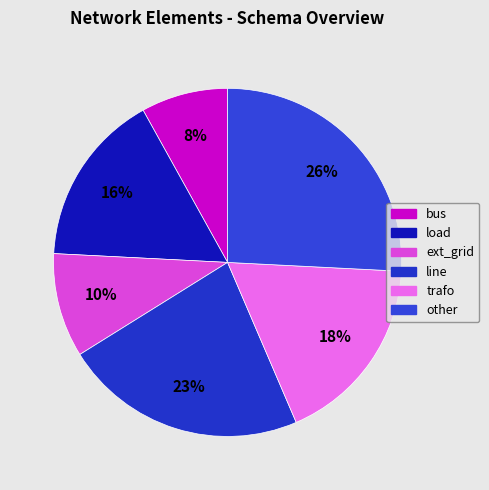

Does ext_grid account for over 50% of the chart?

No